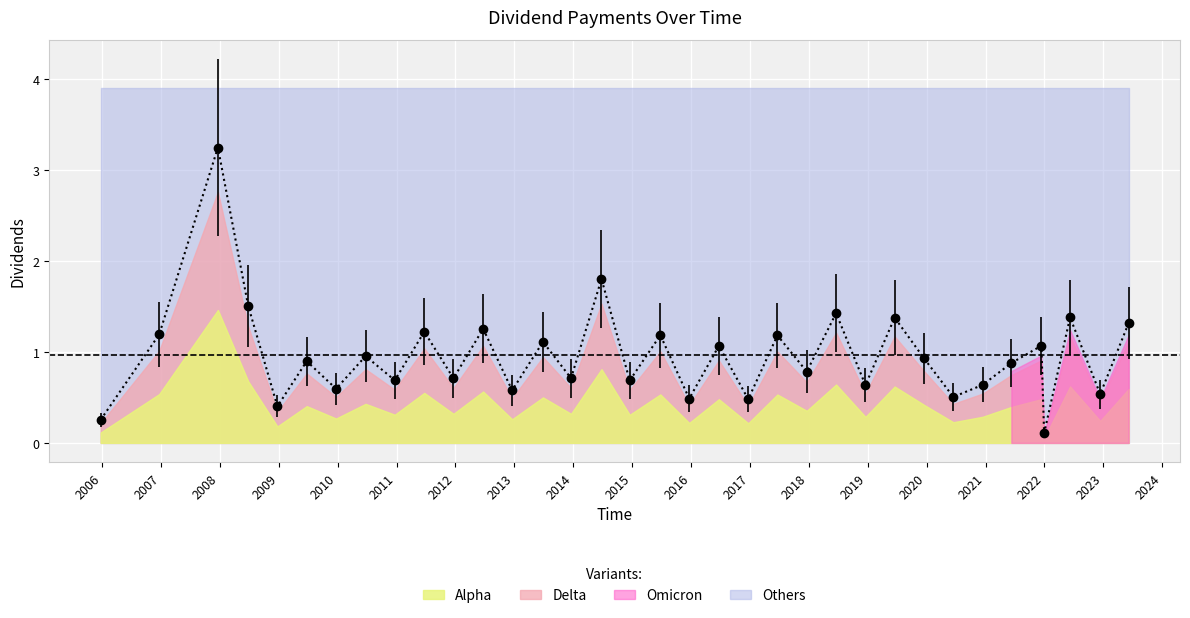

What is the maximum value shown in the chart?

3.2